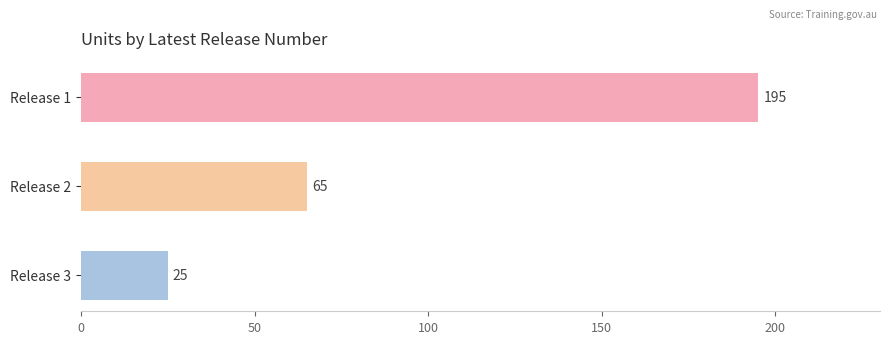

Rank the categories by value from highest to lowest.

Release 1, Release 2, Release 3